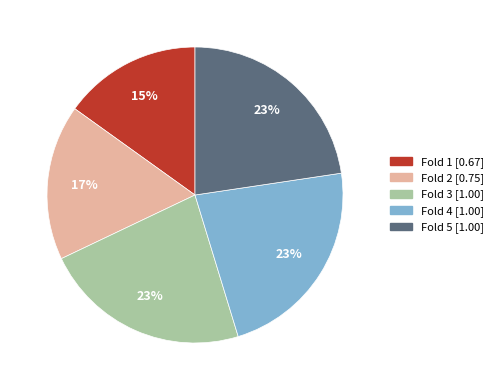

How many slices are in this pie chart?

5